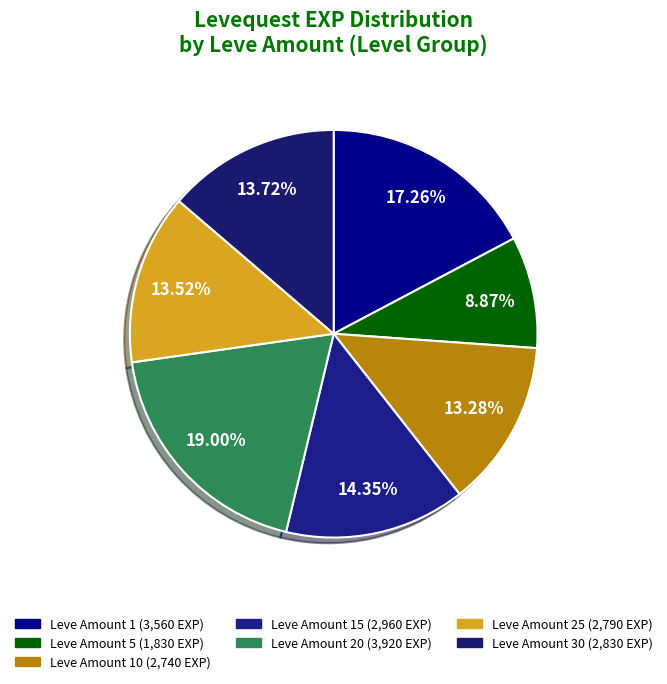

Count the number of slices in the pie.

7